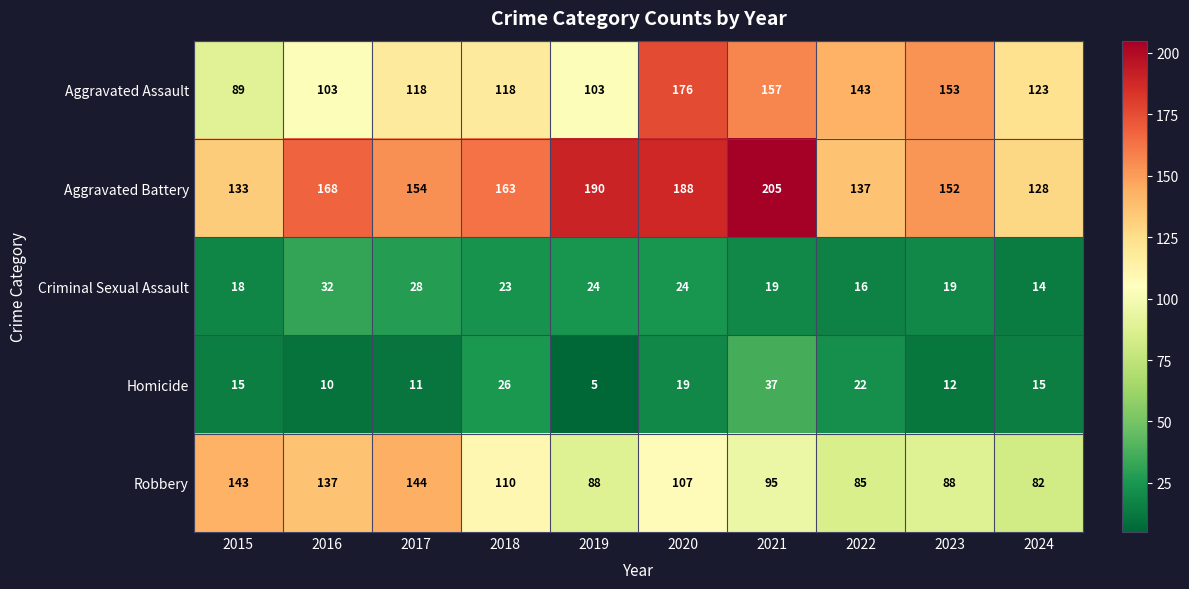

Is it true that Robbery equals 40 at 2022?

False